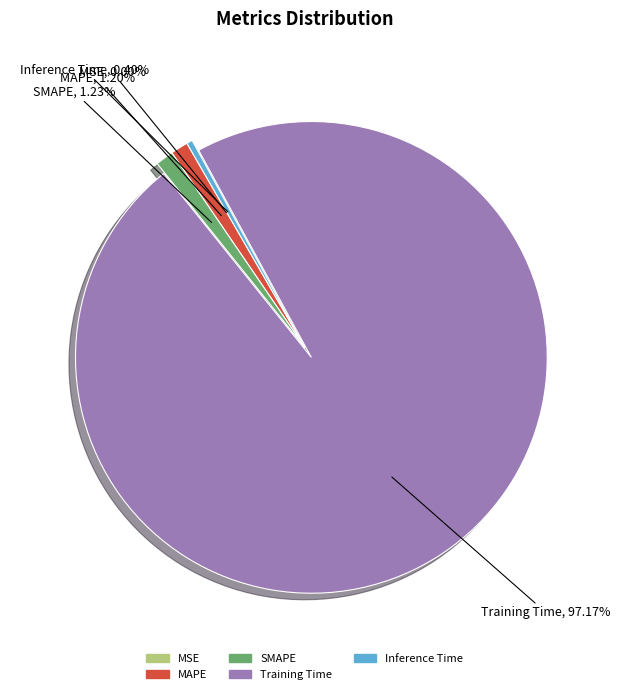

Which category has the biggest portion of the pie?

Training Time